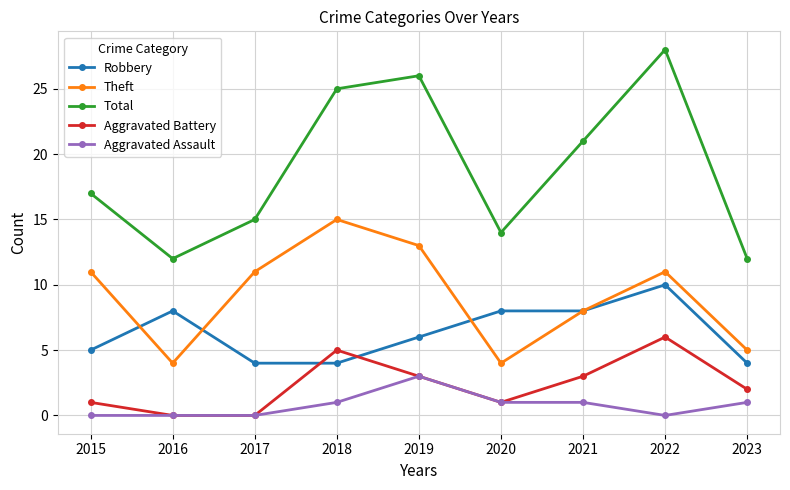

Is it true that Theft equals 4 at 2017?

False